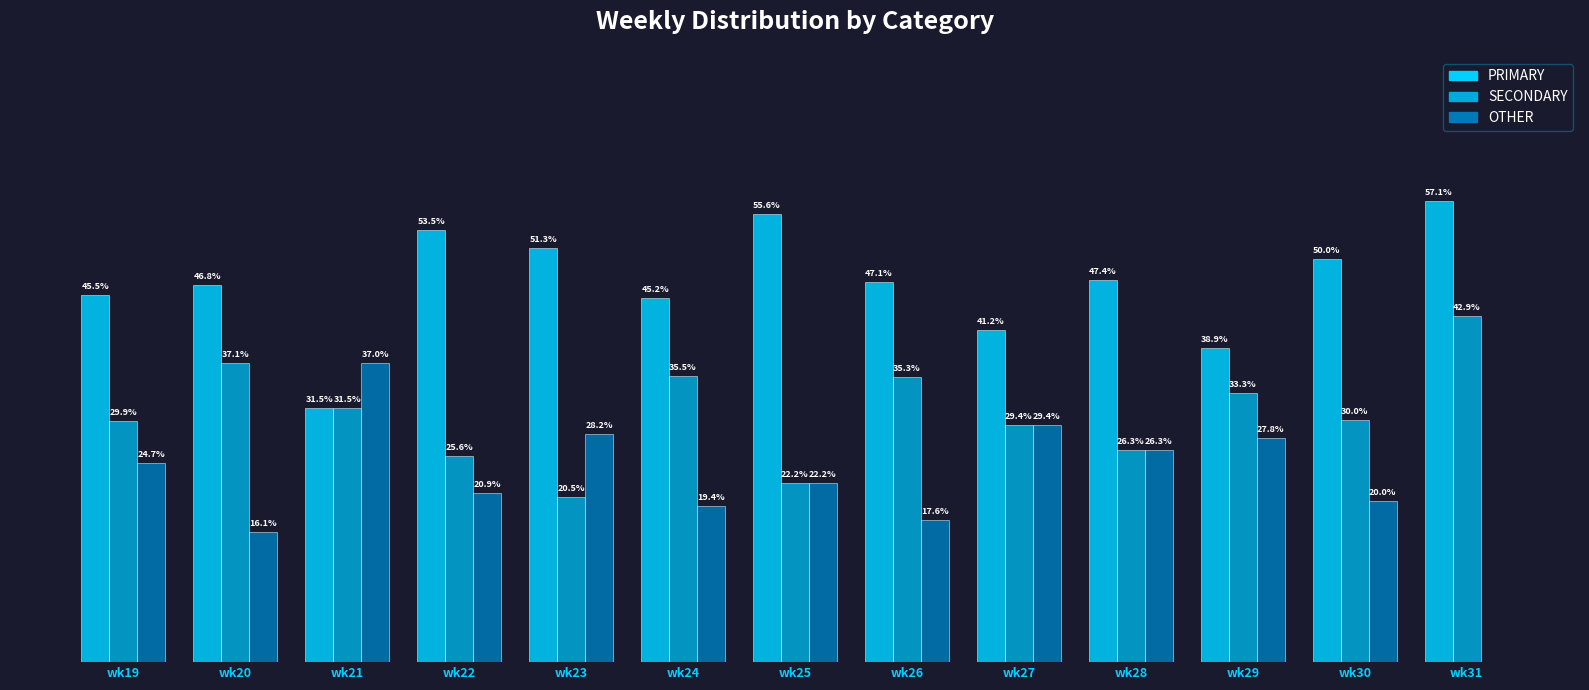

Which series has the largest total across all categories?

PRIMARY